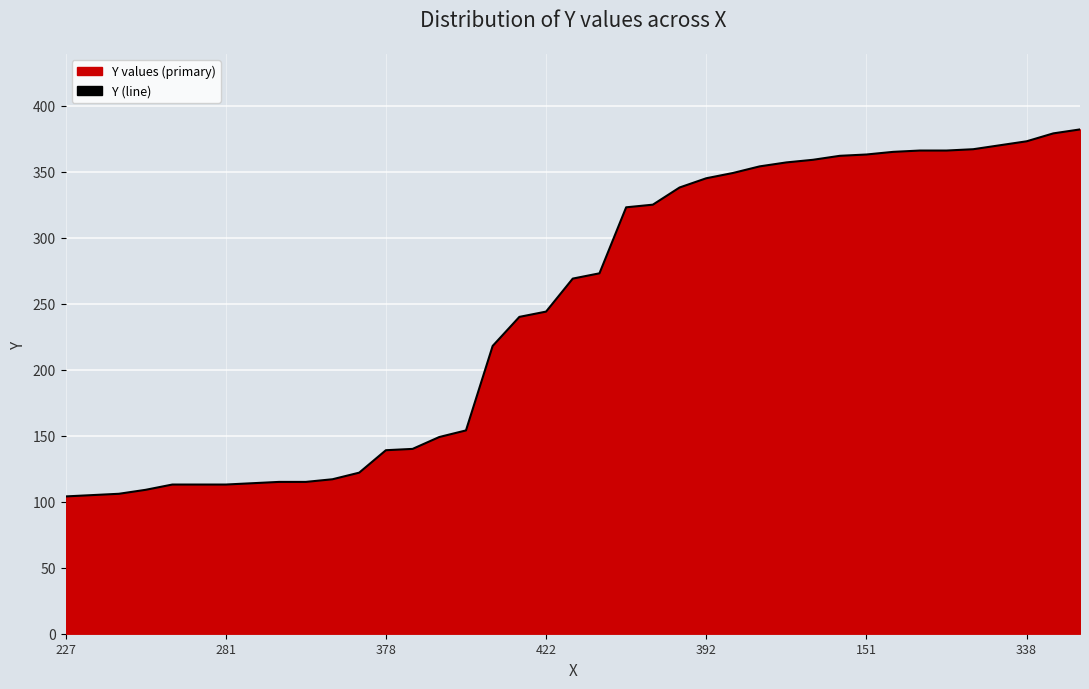

What is the difference between the maximum and minimum values?

278